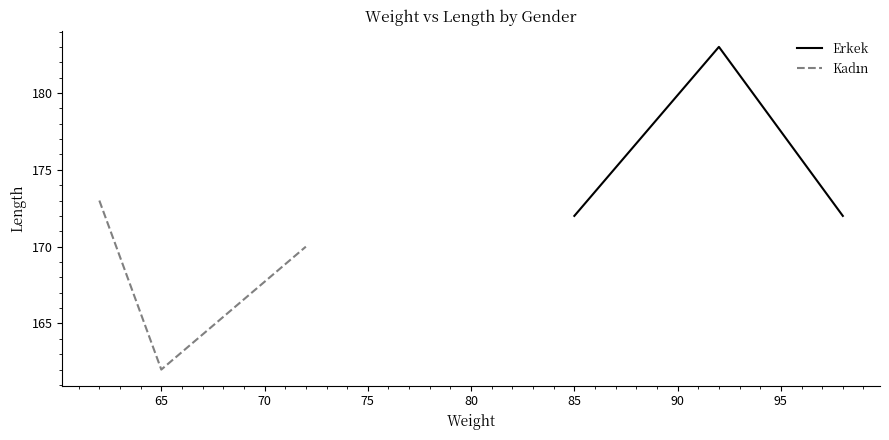

The value of Kadın at 60 is 259. True or false?

False